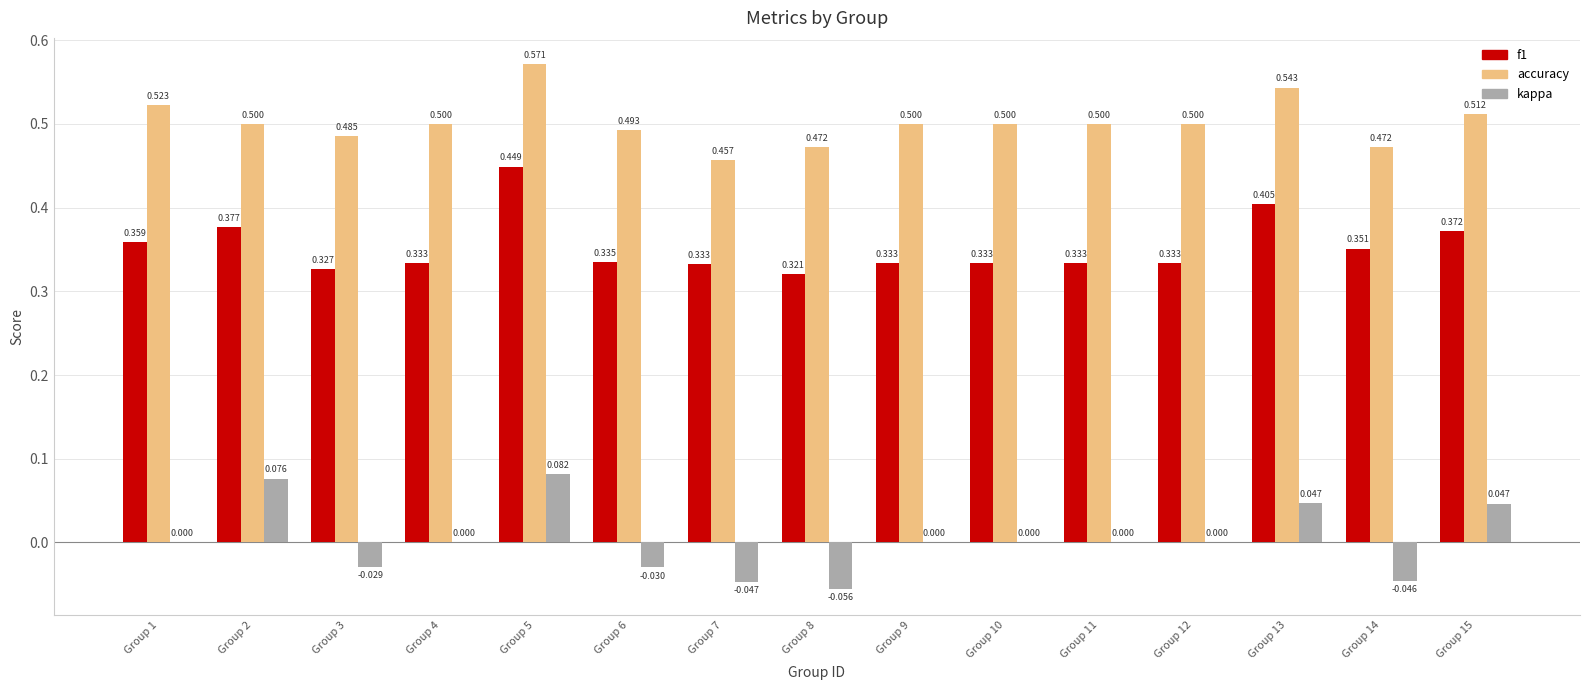

At which label is f1 closest to 0?

Group 8